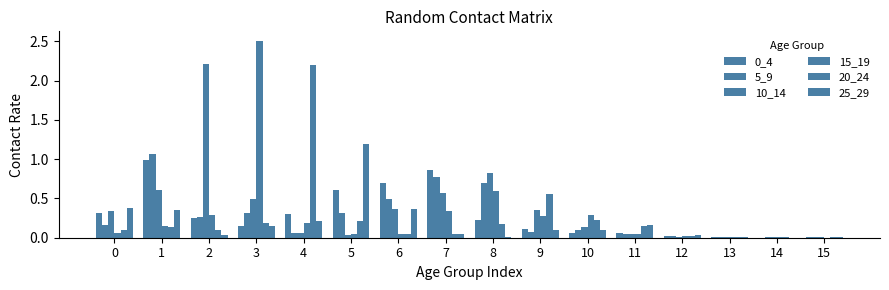

How many series are shown in this chart?

6